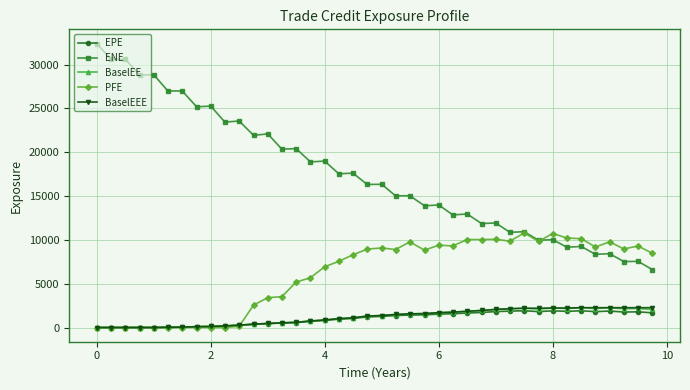

True or false: BaselEE and ENE intersect in this chart.

False